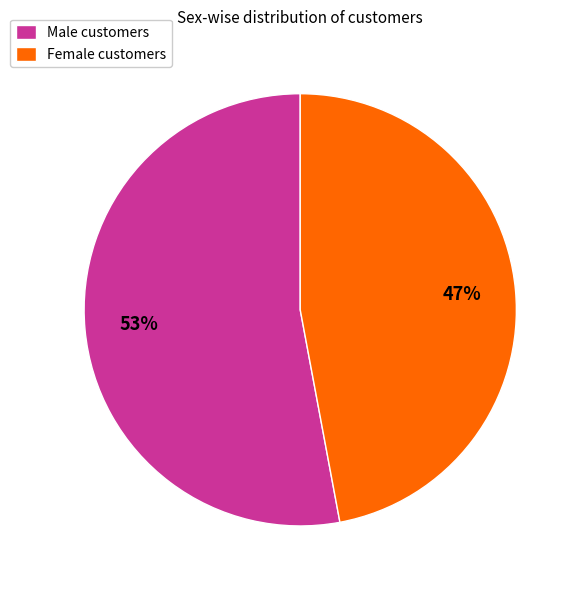

Which category has the smallest portion of the pie?

Female